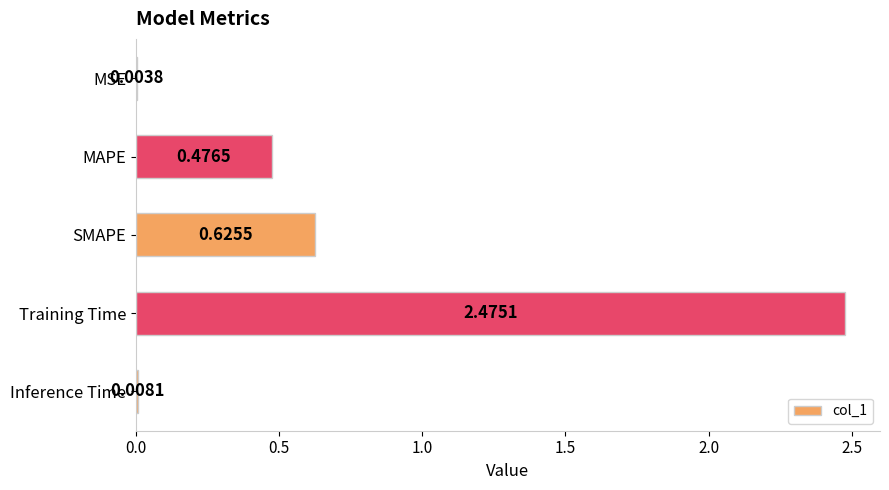

Which category has the highest value across all series?

Training Time